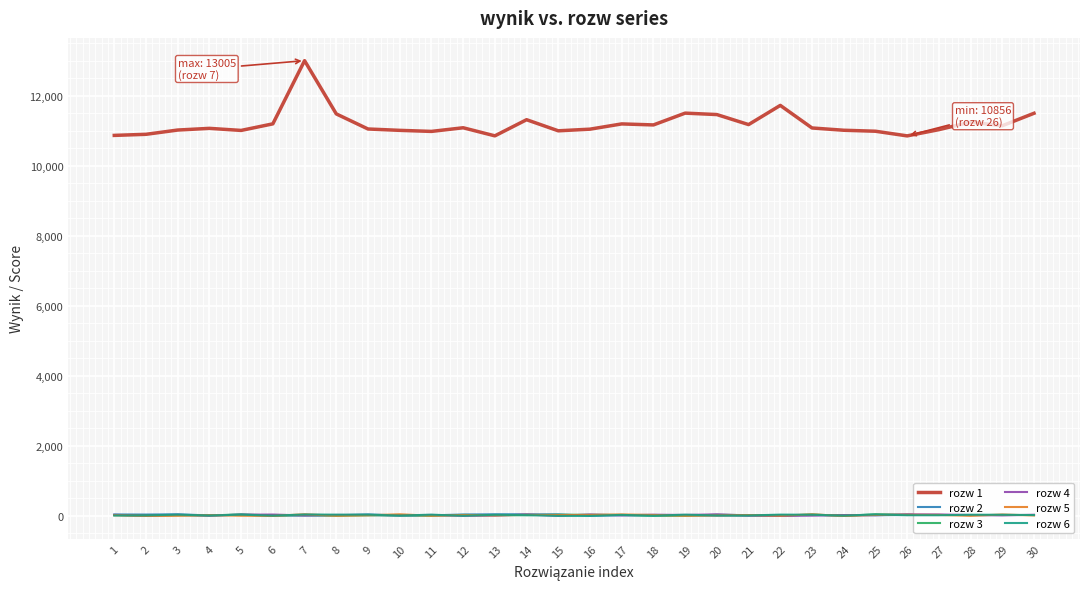

Where is the first local maximum for rozw 6?

3